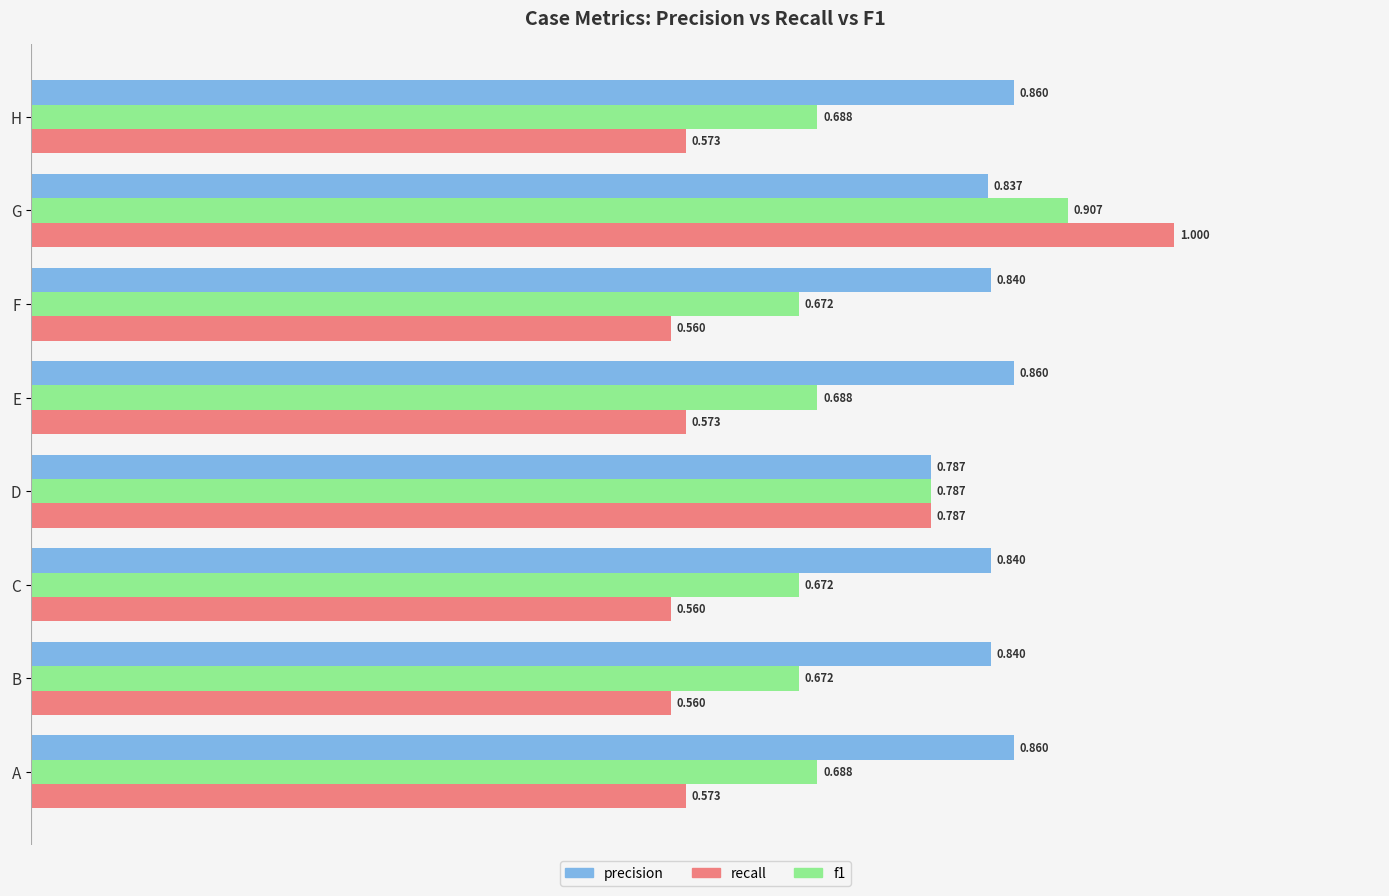

Which series has the largest total across all categories?

precision